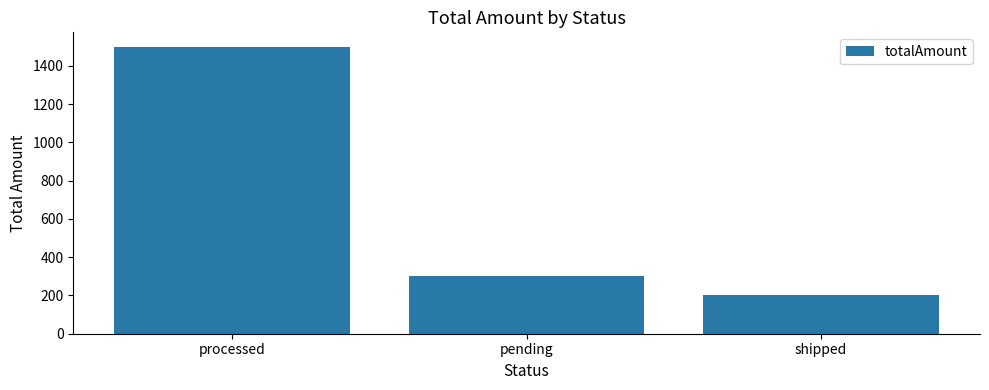

The value at pending is 176.0. True or false?

False